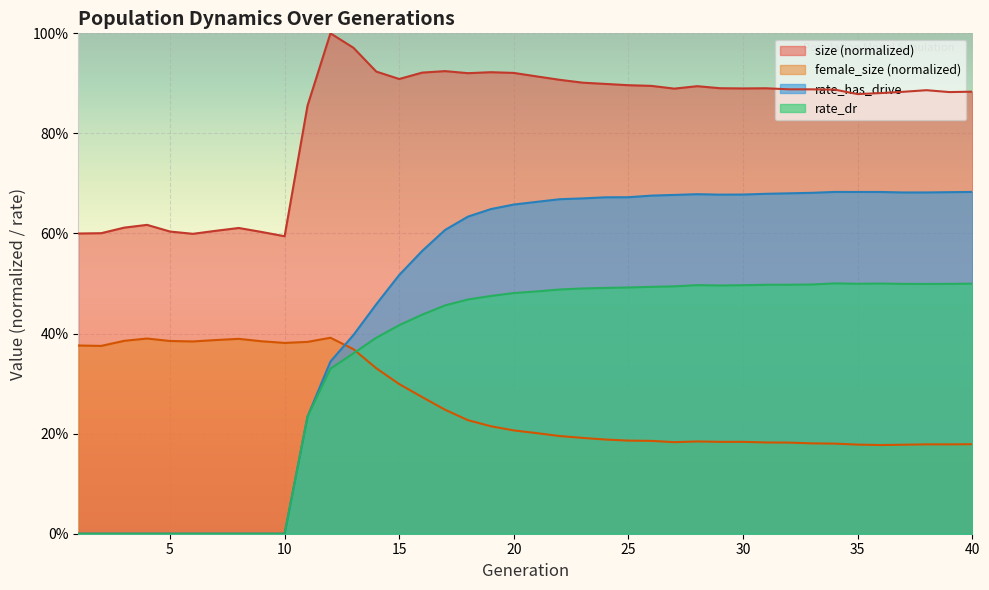

At which category is the sum across all series the highest?

20